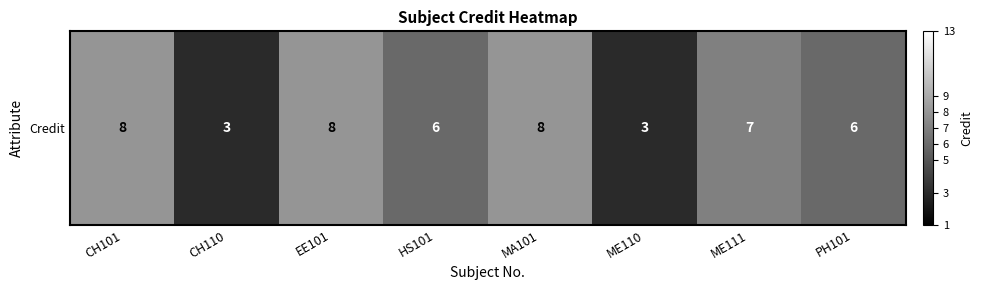

What is the sum of the values at ME110 and PH101?

9